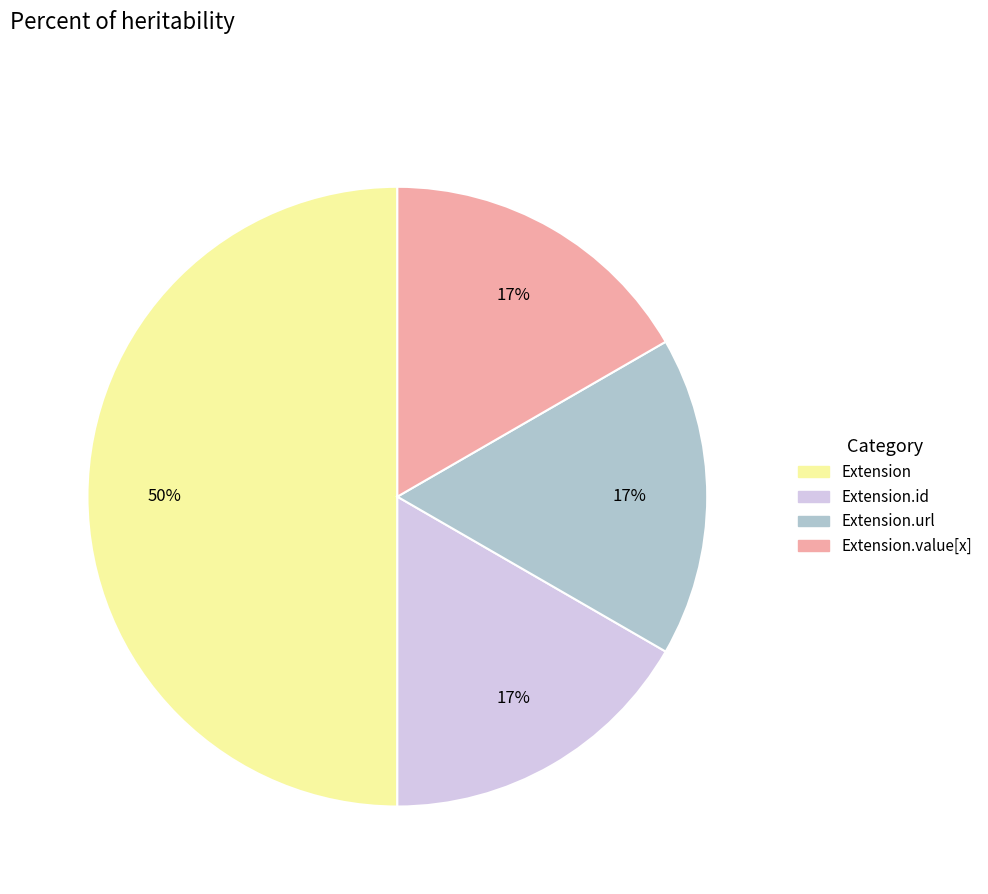

To the nearest percent, what is the difference between the largest and smallest slice percentages?

33%